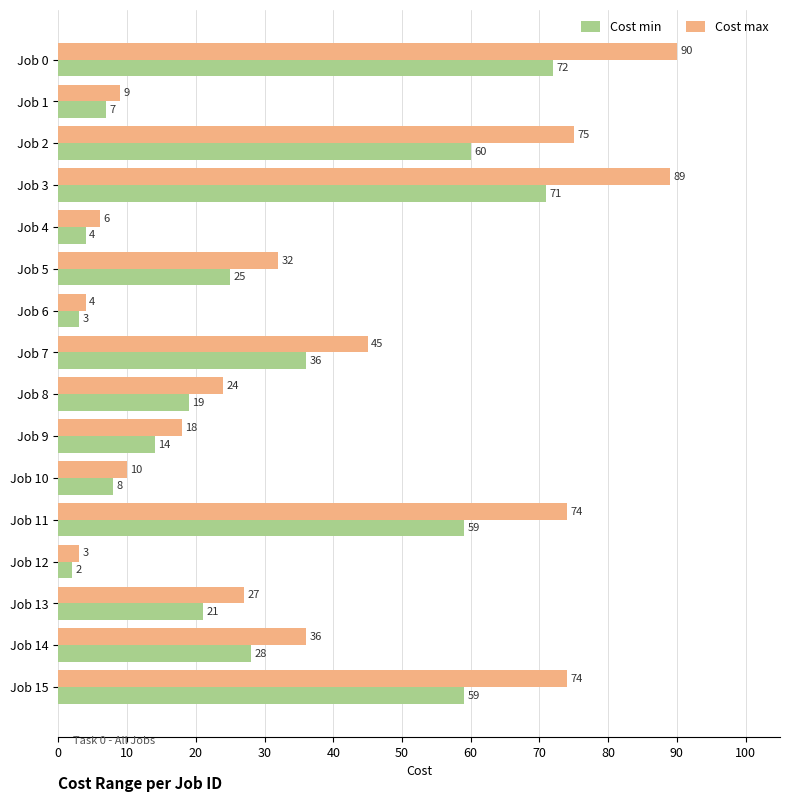

Which series has the widest spread of values?

Cost max